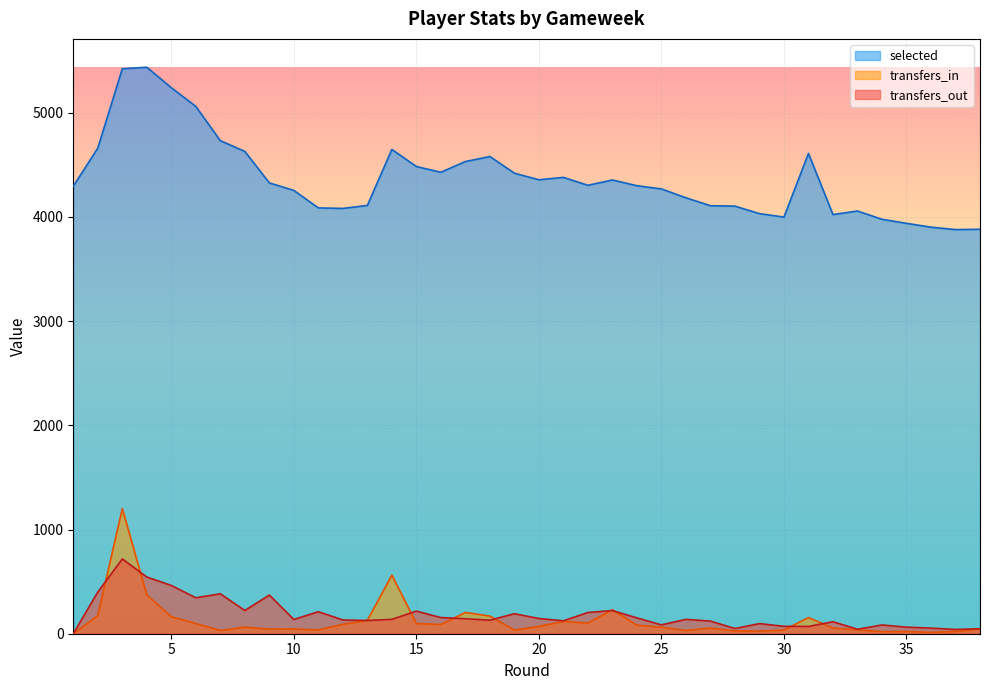

Which label corresponds to the smallest value in the chart?

1